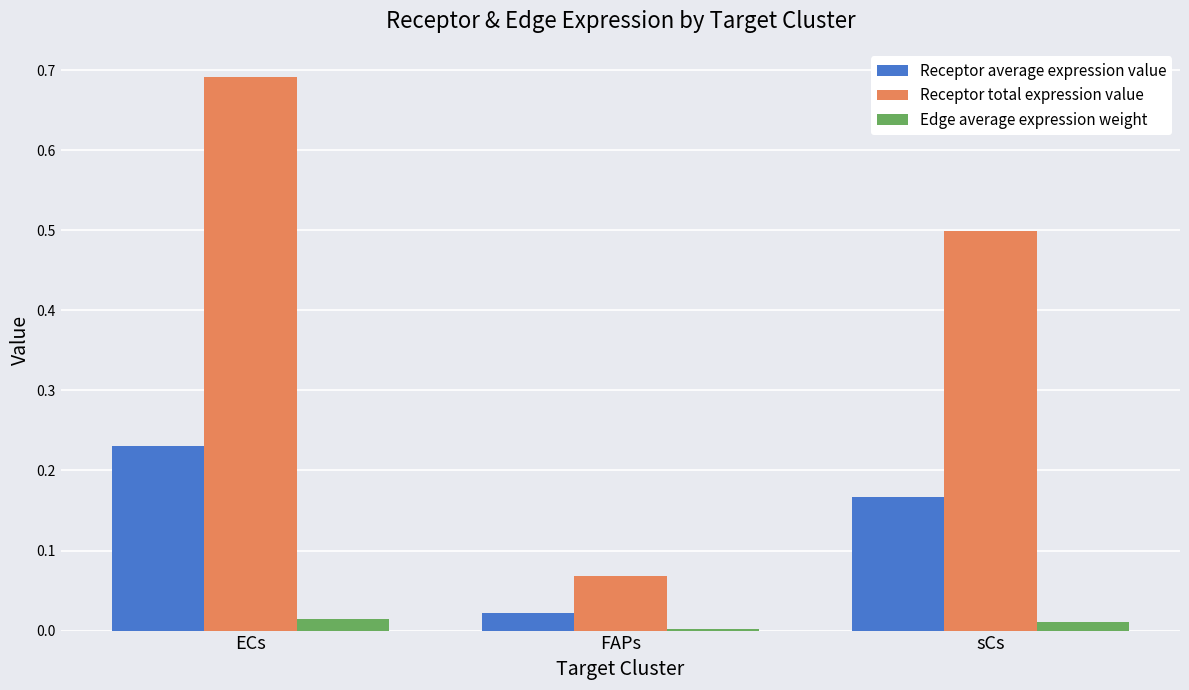

At which category is the sum across all series the highest?

ECs